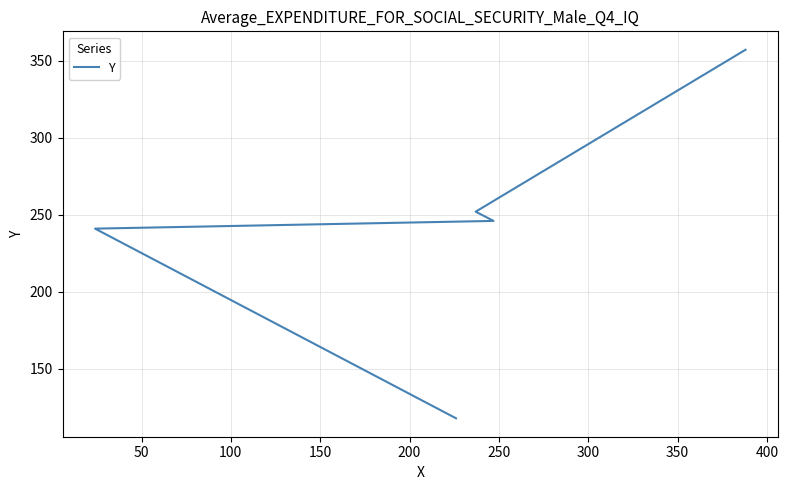

True or false: the data shows 73 at 200.

False